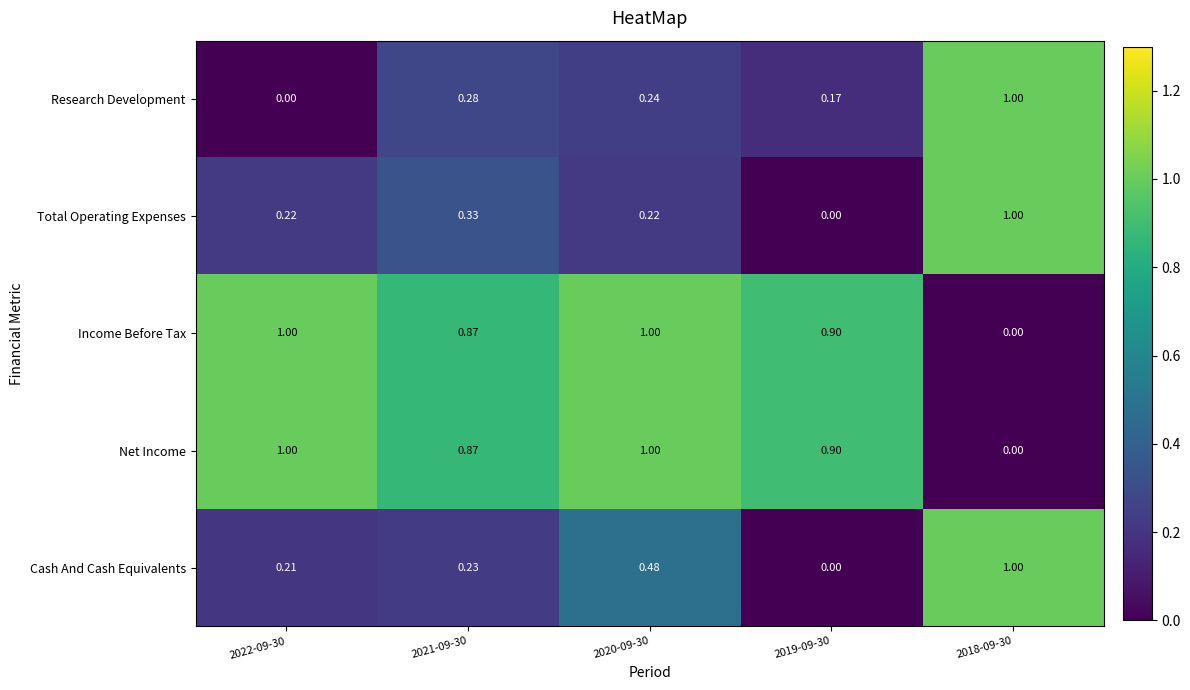

Is the value of Research Development at 2020-09-30 greater than the value of Net Income at 2019-09-30?

No